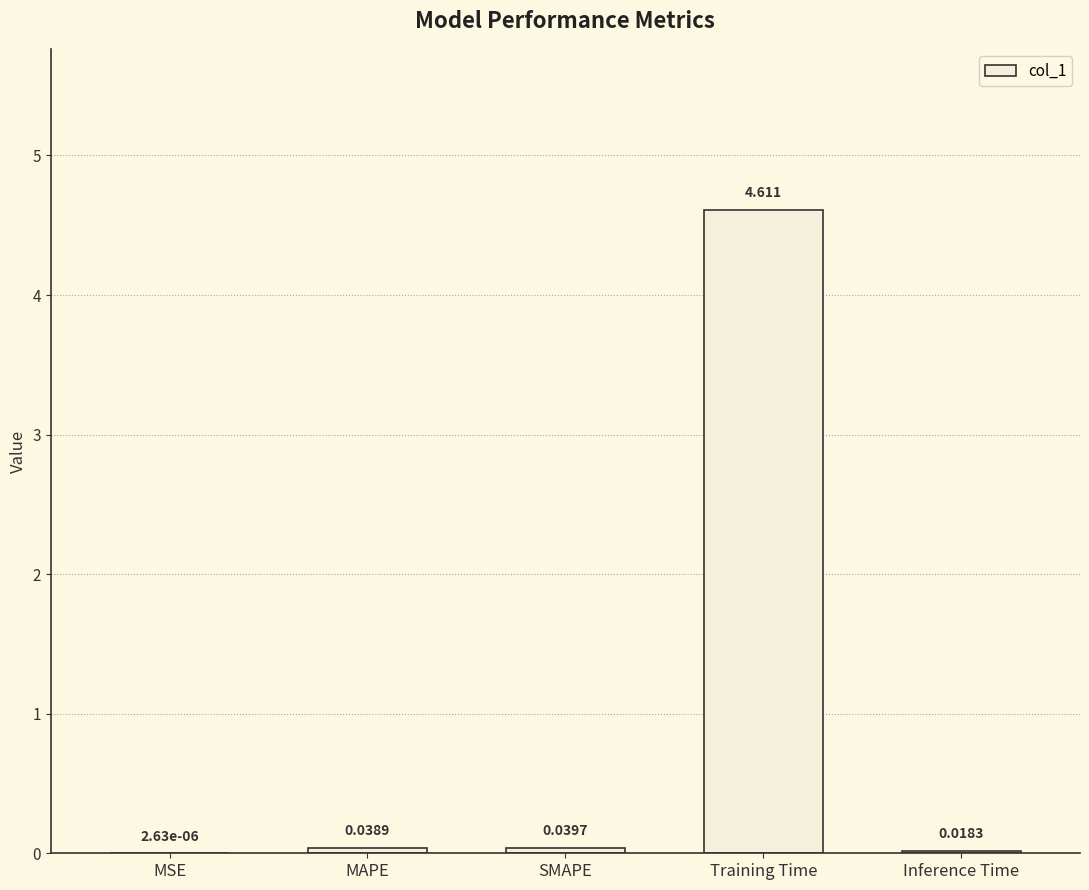

Where is the data nearest to the value 2?

SMAPE